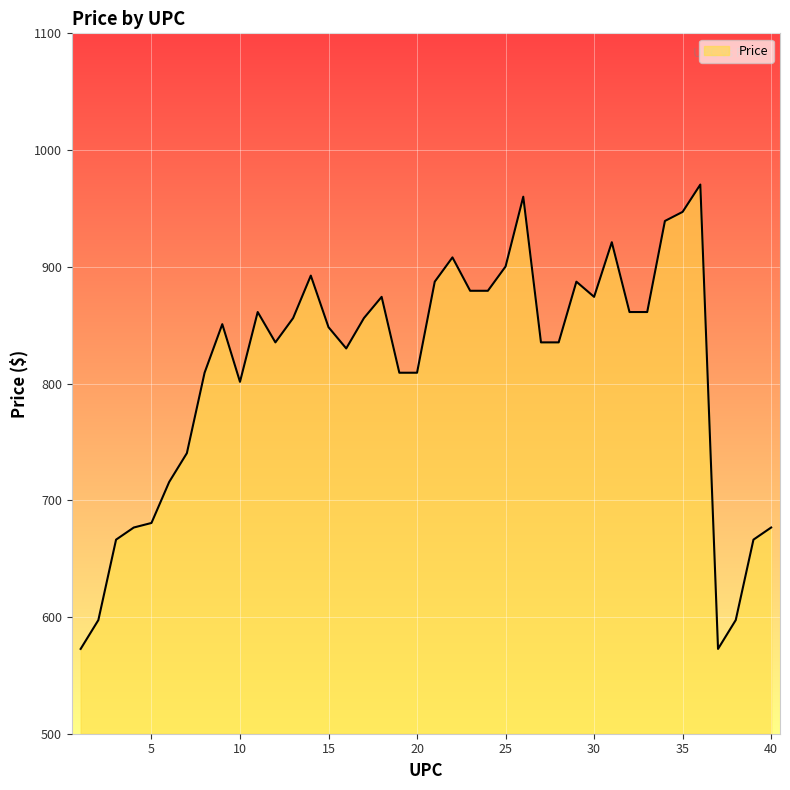

What is the difference between the maximum and minimum values?

397.8